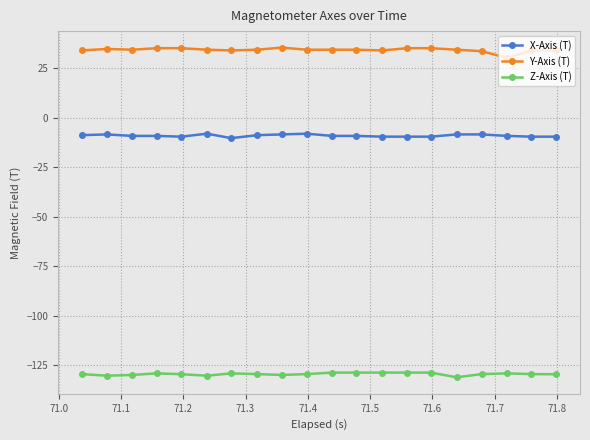

What is the highest value of the Y-Axis (T) series?

35.3